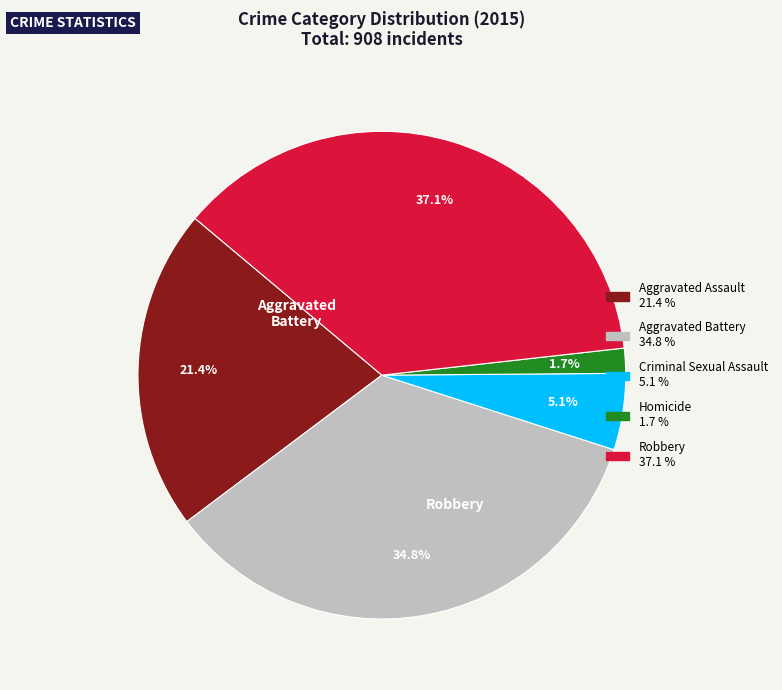

True or false: Robbery accounts for 37% of the total.

True